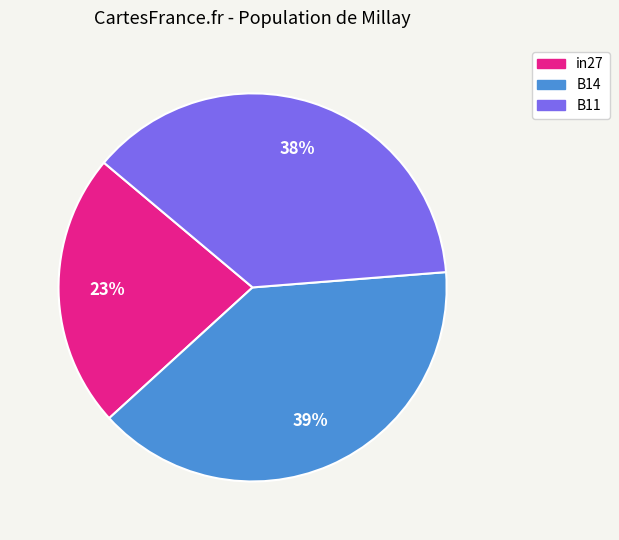

Is B11 the majority of the pie?

No